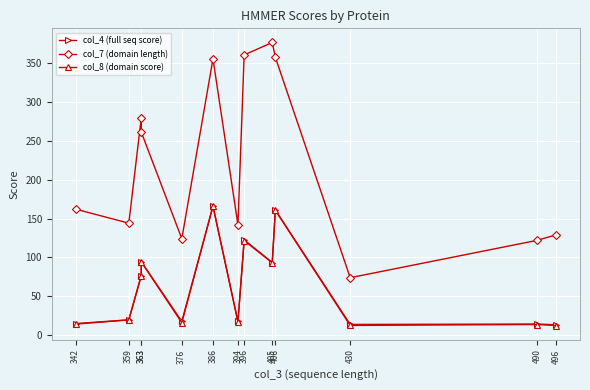

What is the sum of the col_8 (domain score) values at 430 and 490?

26.6